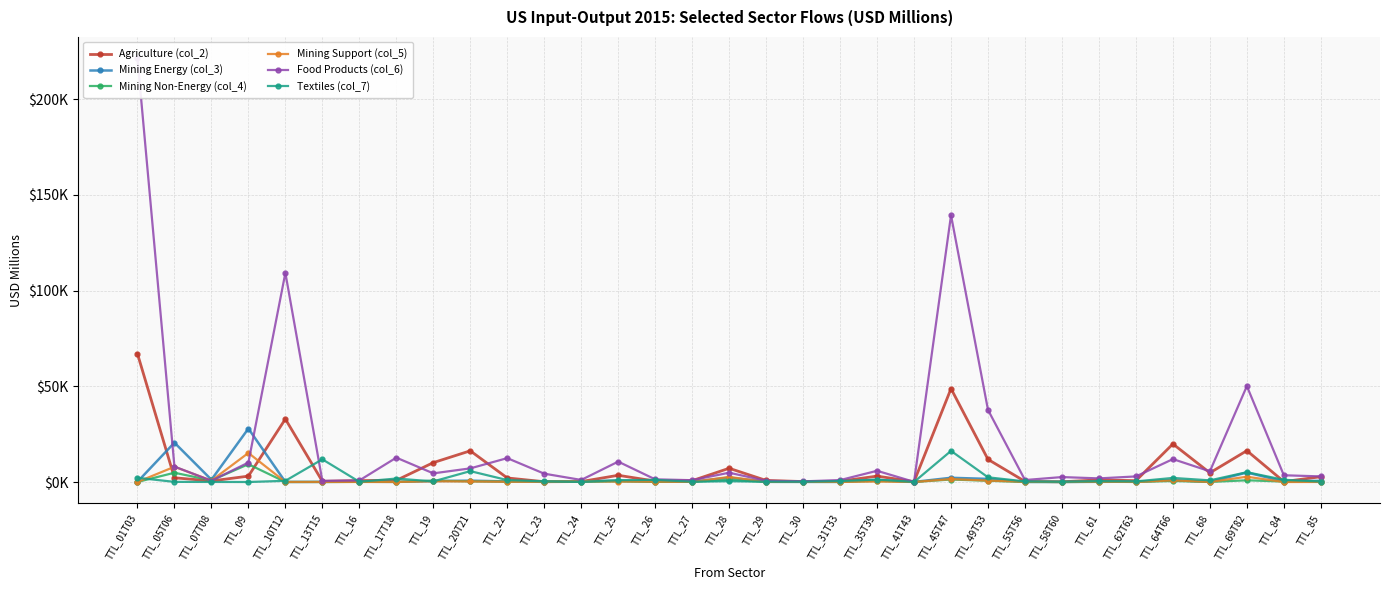

What is the difference between the highest and lowest values at TTL_30?

310.0